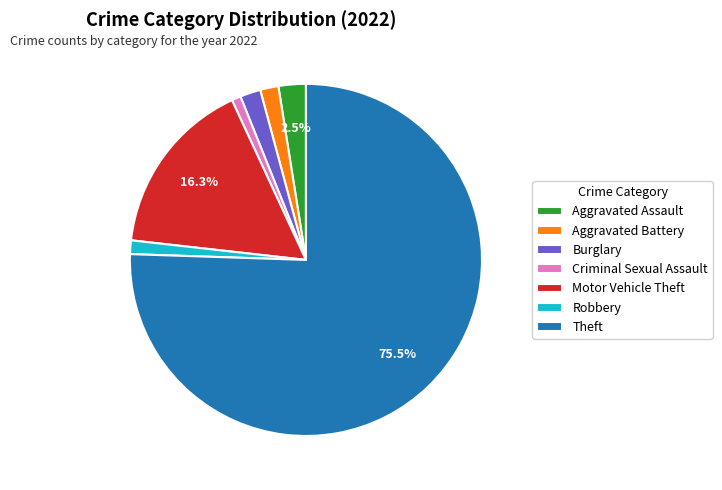

True or false: Robbery accounts for 1% of the total.

True